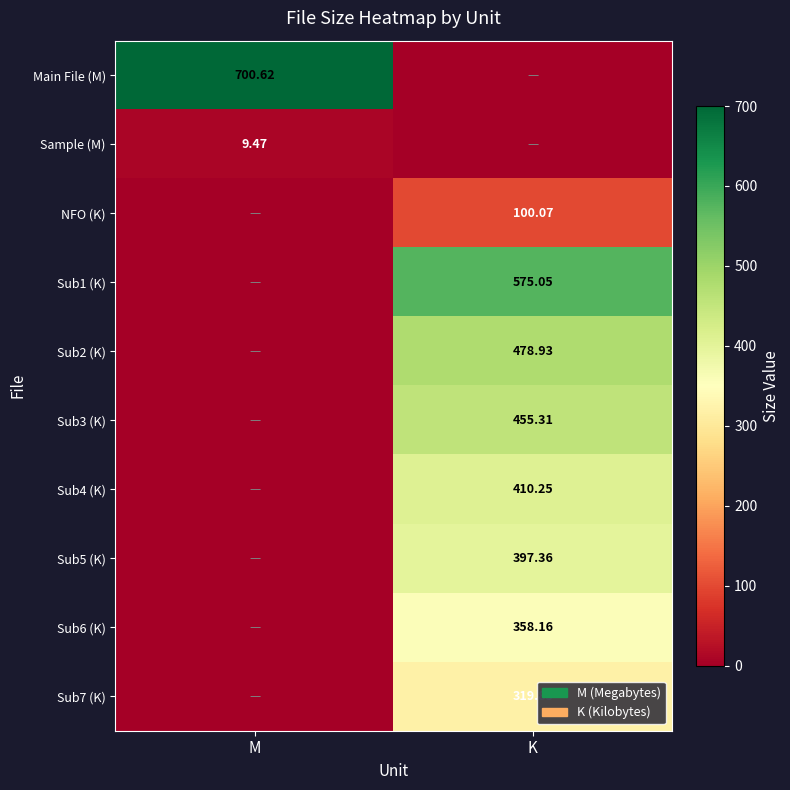

How many values in Sub6 (K) are above zero?

1